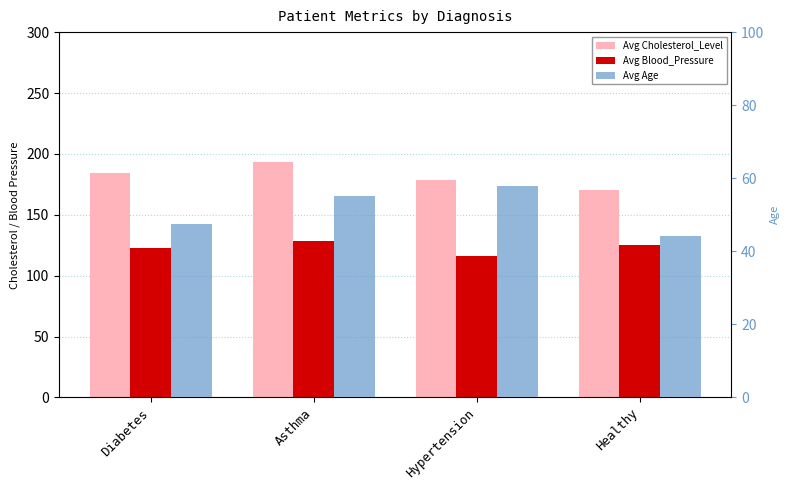

Which series changed the most between Diabetes and Healthy?

Avg Cholesterol_Level